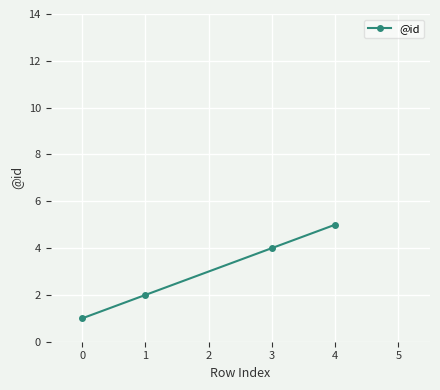

Is this an area chart (filled region under the line)?

No